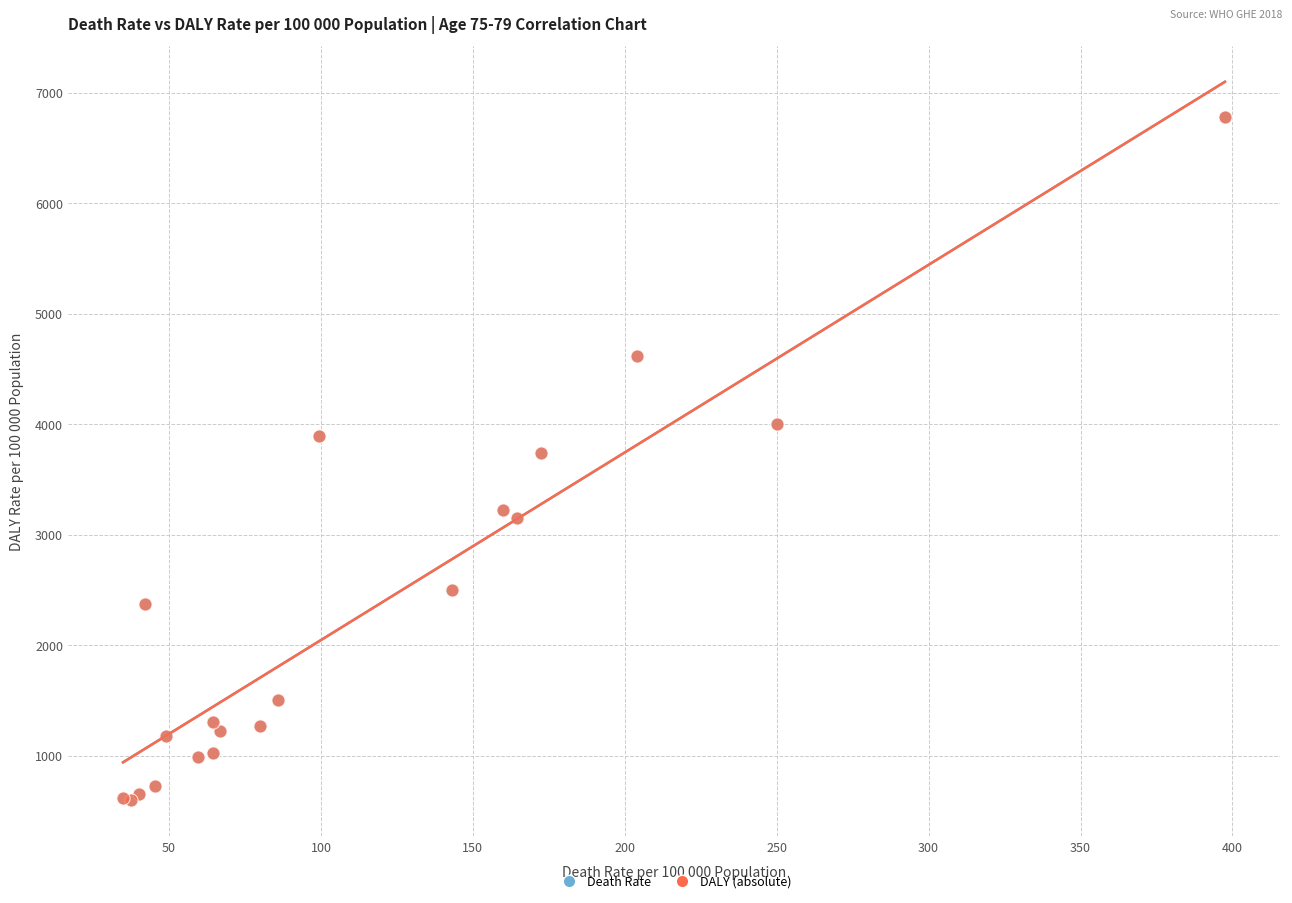

What are all the series names shown in the legend?

Death Rate, DALY (absolute)